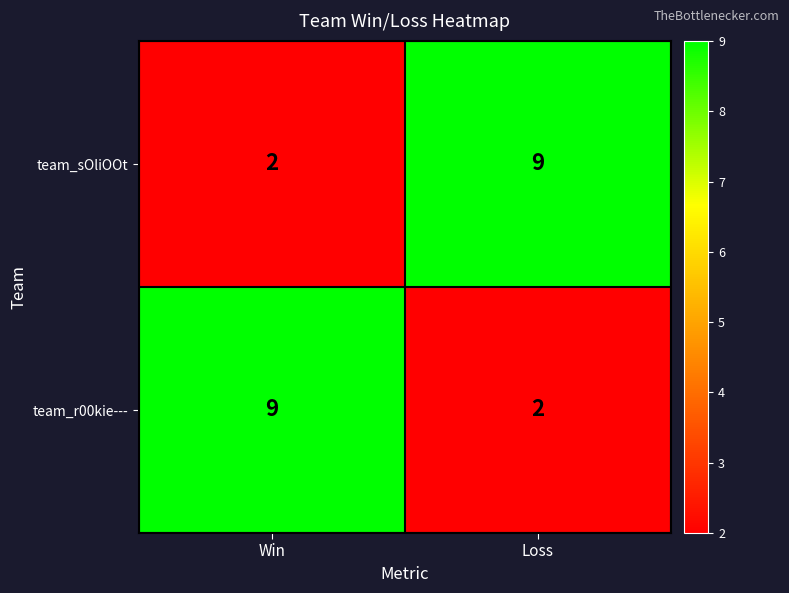

Reading left to right, what are all the values shown in this chart?

team_sOliOOt: Win=2	Loss=9
team_r00kie---: Win=9	Loss=2